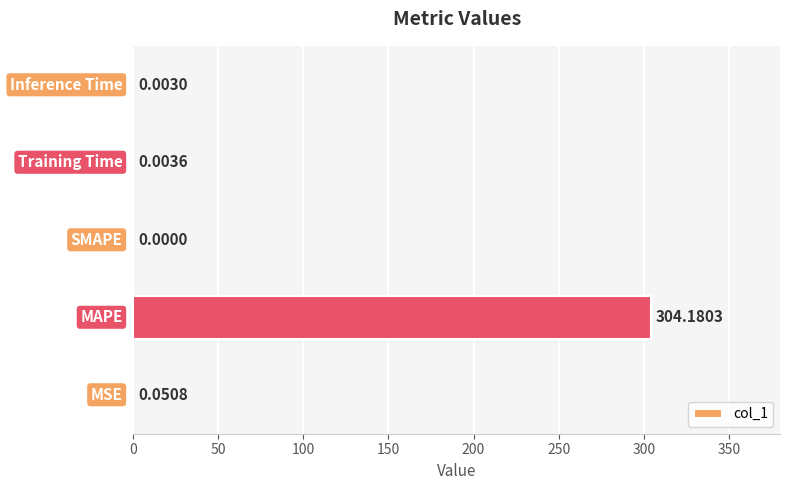

Count the number of categories in the chart.

5